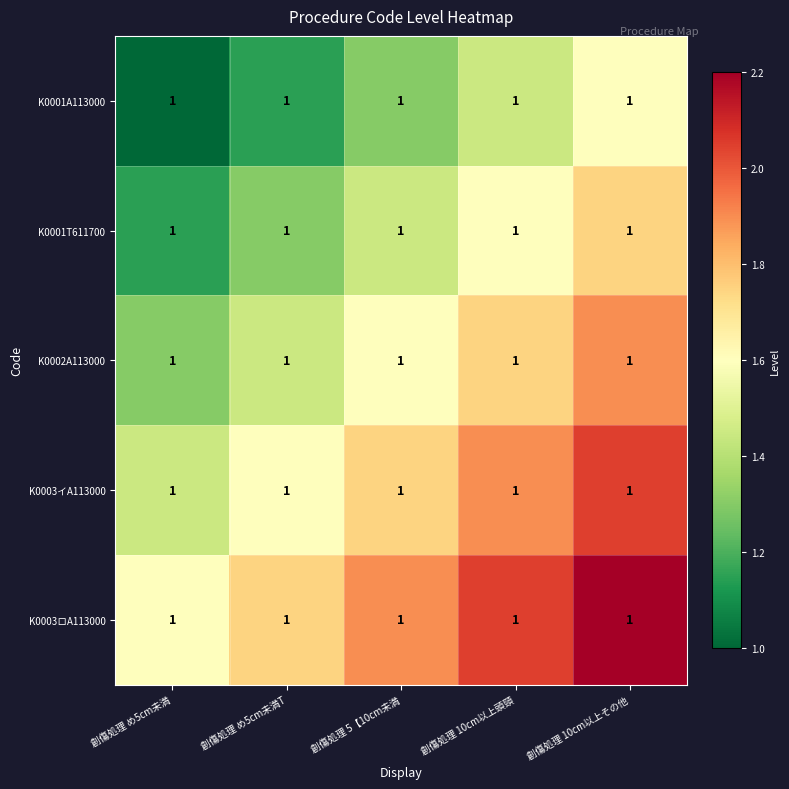

Rank the series by their maximum value, from highest to lowest.

K0003ロA113000, K0003イA113000, K0002A113000, K0001T611700, K0001A113000